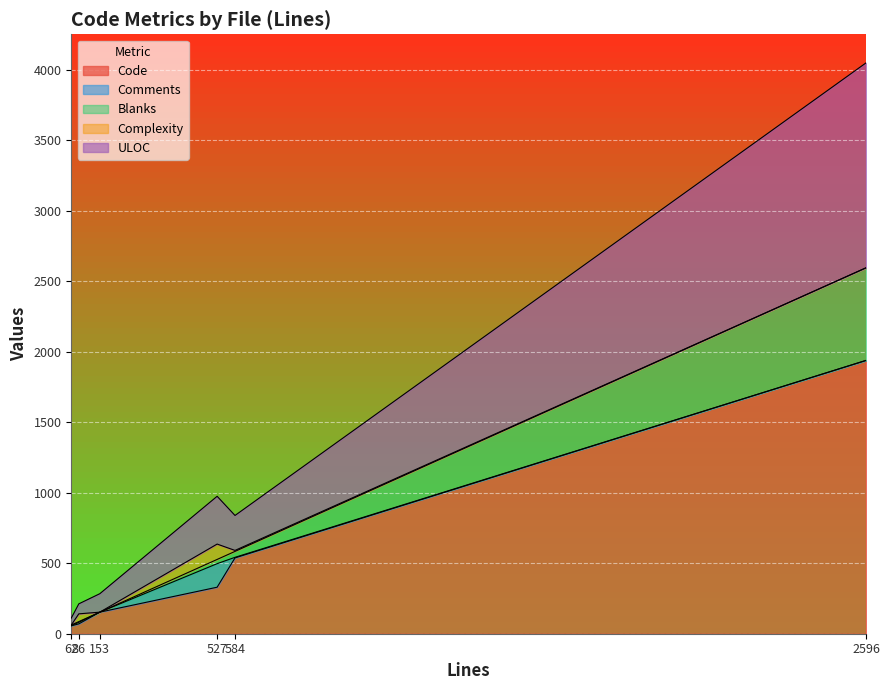

What is the highest value of the Code series?

1939